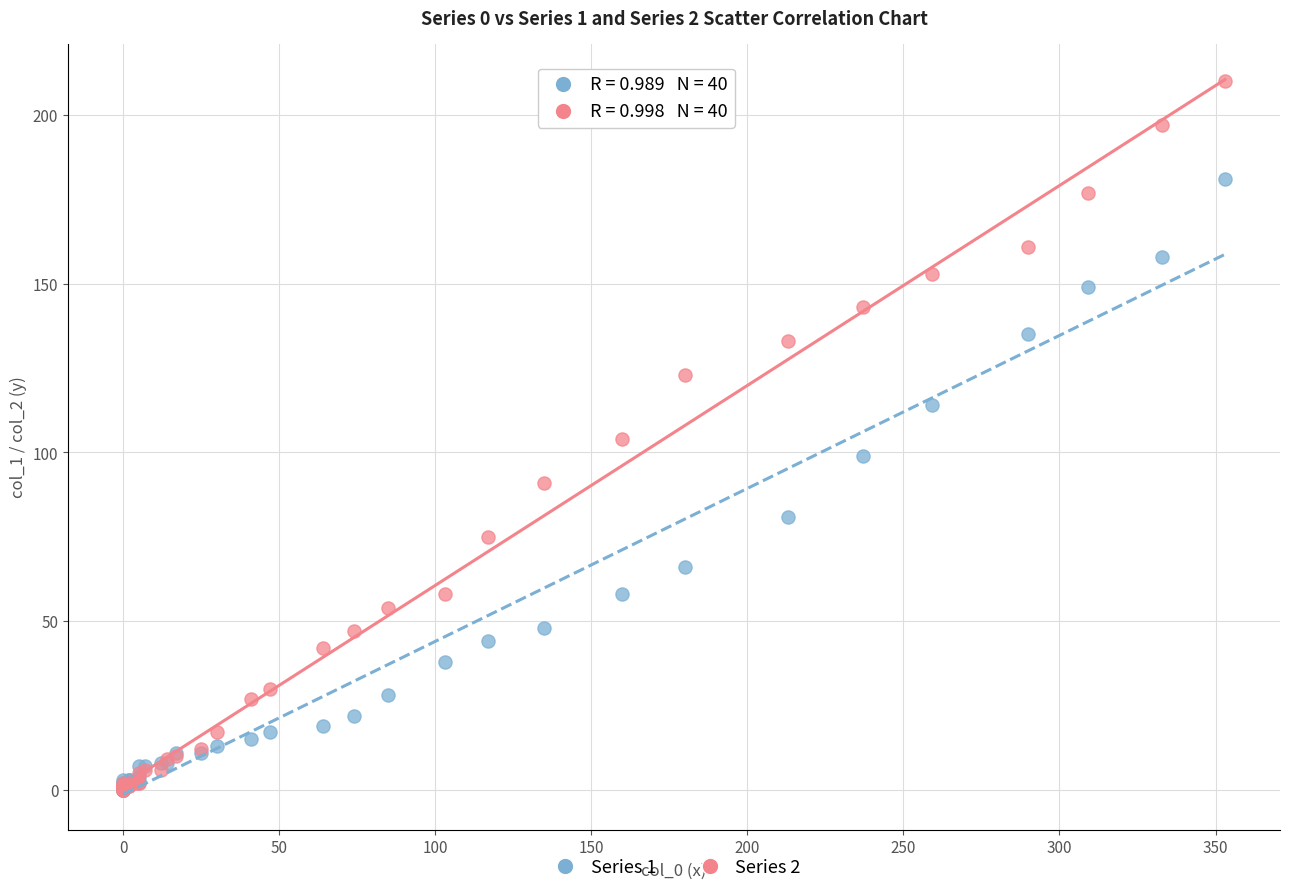

What are all the series names shown in the legend?

Series 1, Series 2